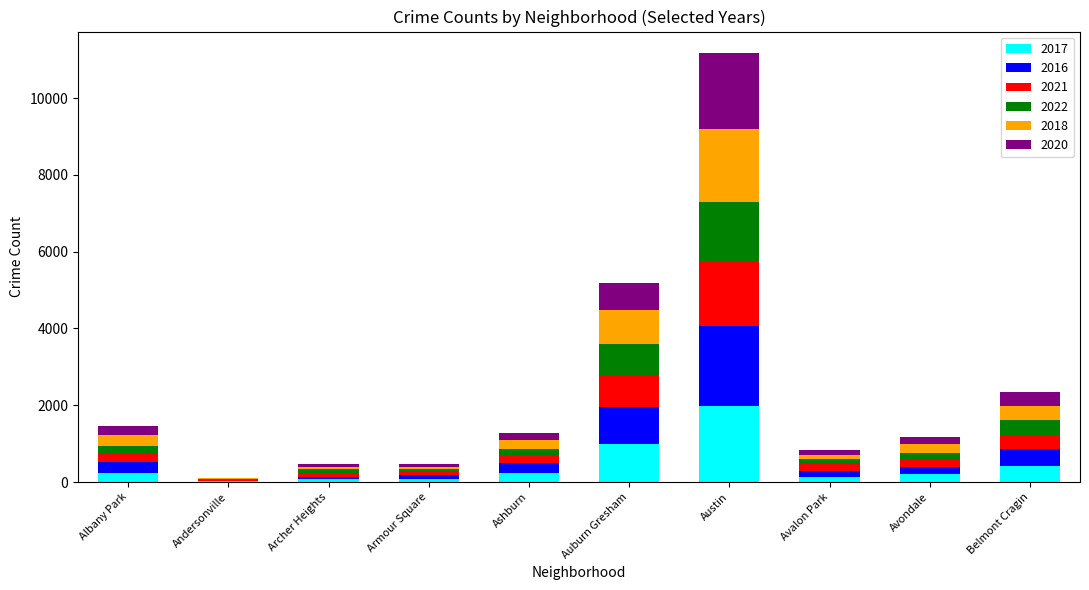

At which category is the sum across all series the highest?

Austin